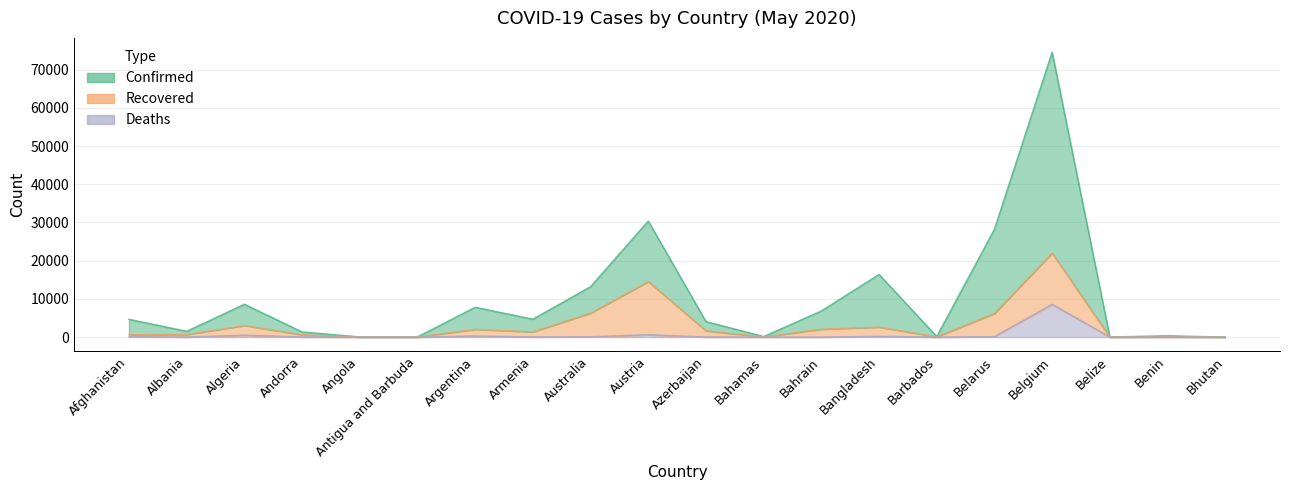

The value of Deaths at Albania is 51. True or false?

False